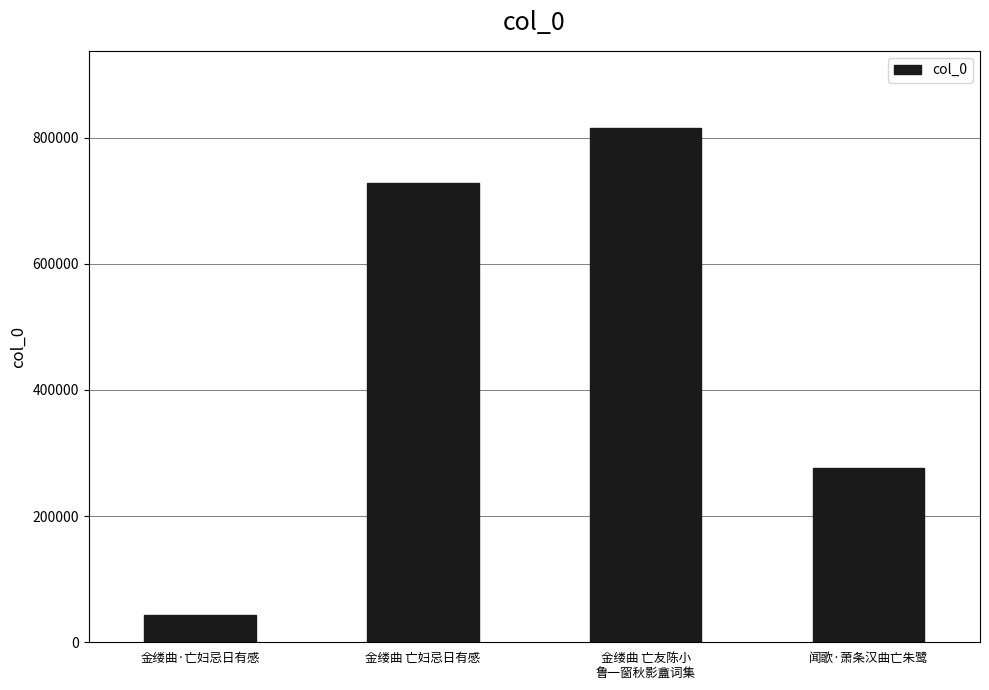

Rank the categories by value from highest to lowest.

金缕曲 亡友陈小
鲁一窗秋影盦词集, 金缕曲 亡妇忌日有感, 闻歌·萧条汉曲亡朱鹭, 金缕曲·亡妇忌日有感